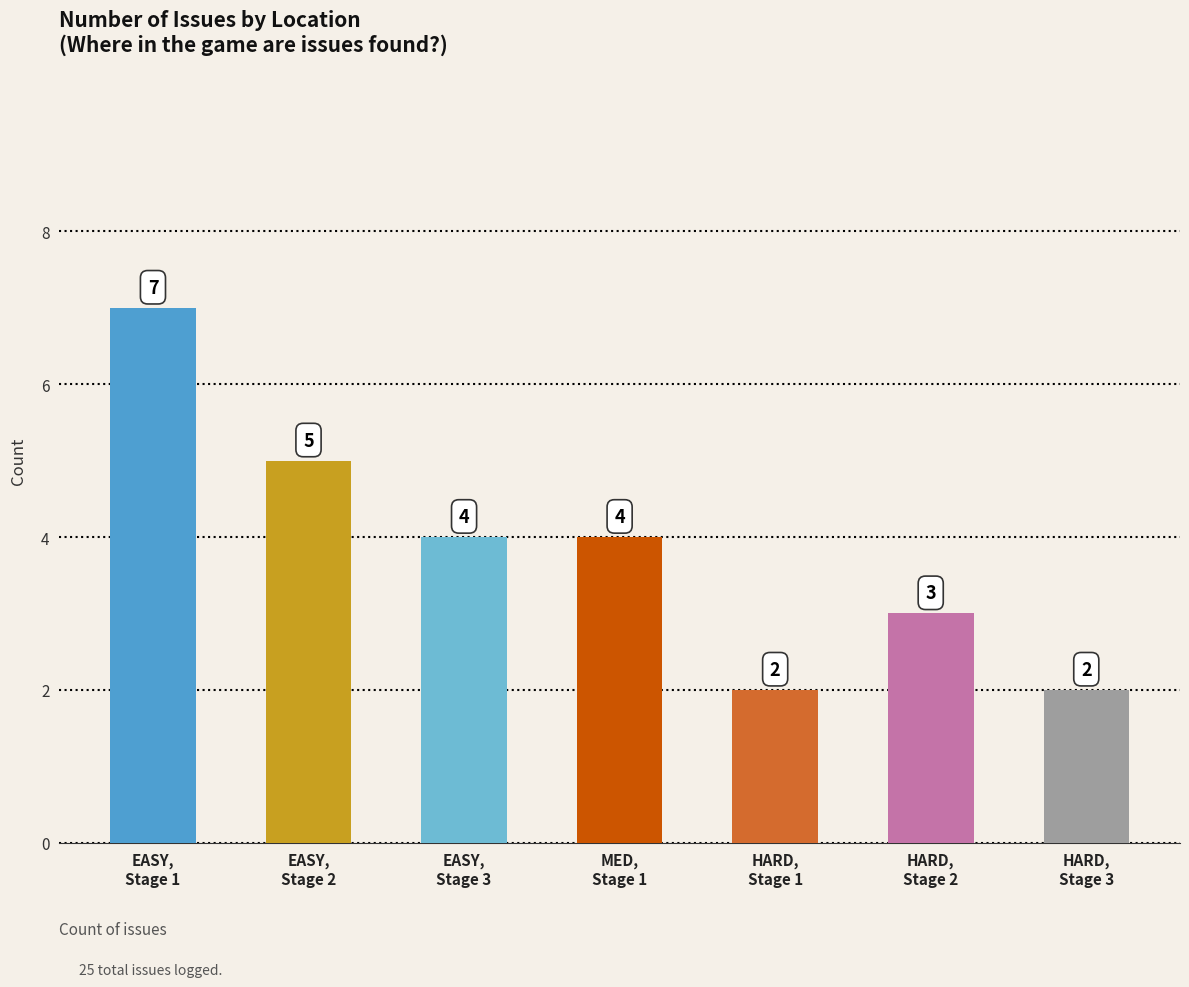

What is the difference between the second highest and minimum values?

3